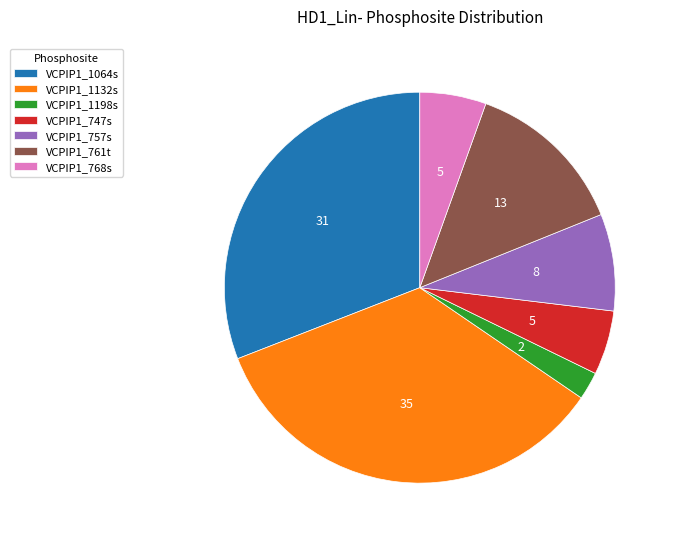

Is it true that VCPIP1_757s is 1% of the pie?

False